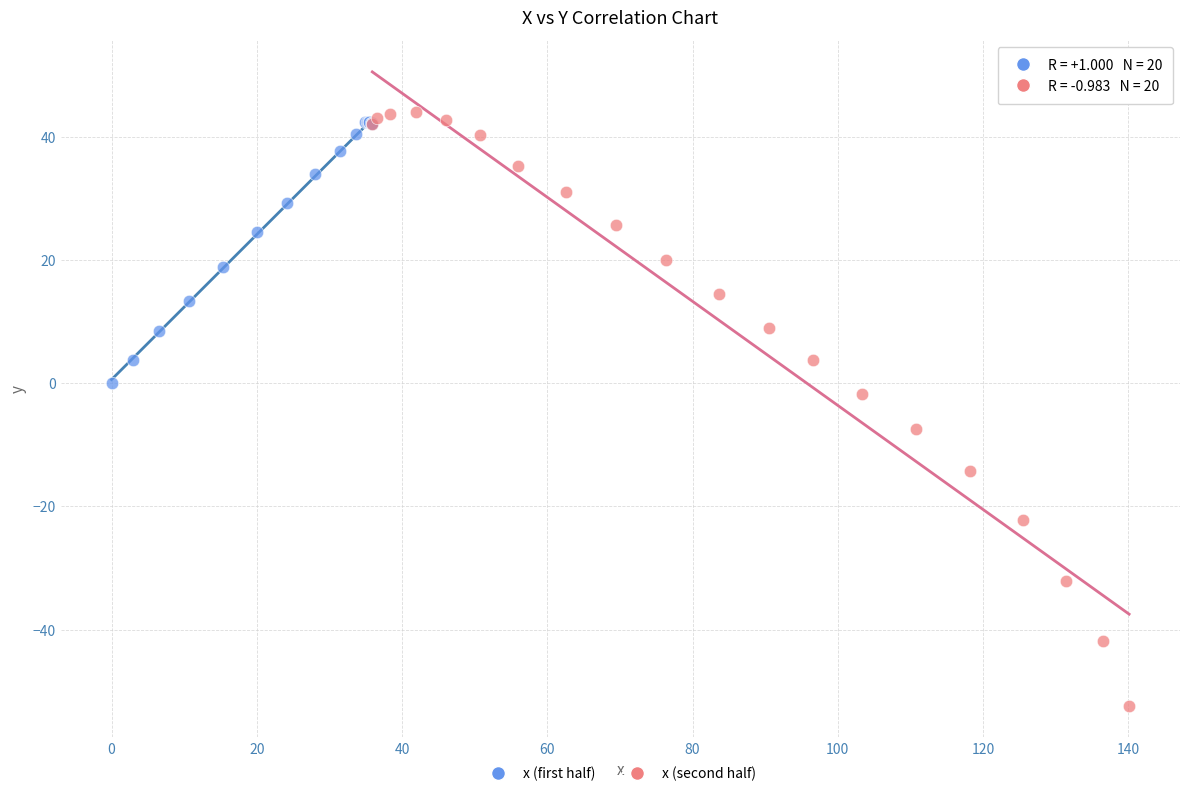

Which series contains the highest Y value?

x (second half)